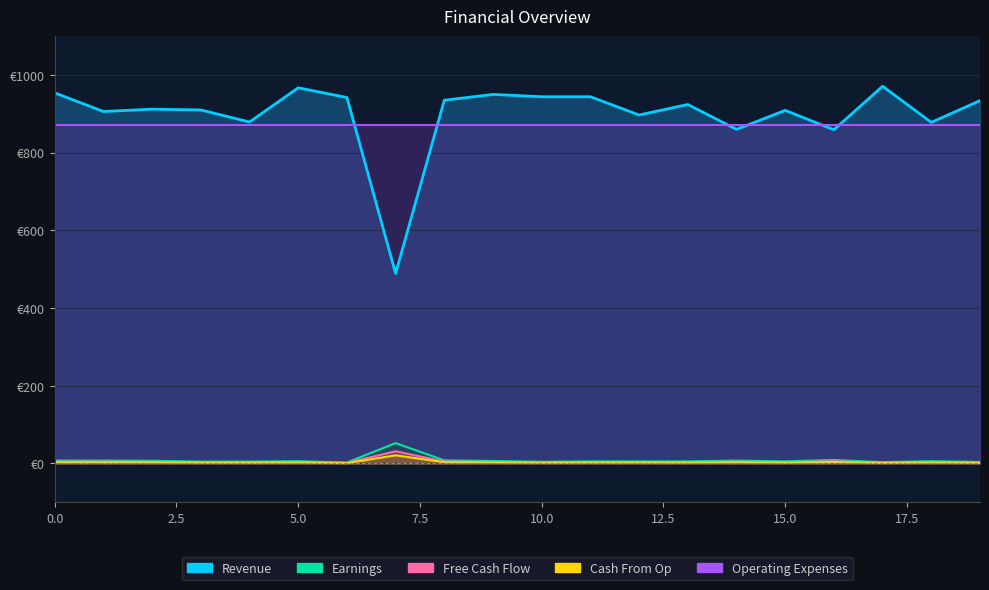

True or false: Row 2 (Revenue) and Row 1 (Earnings) cross at least once.

False